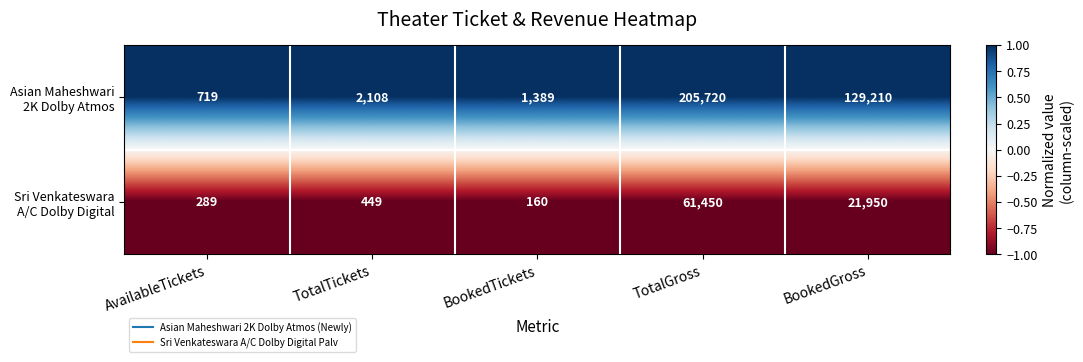

At how many categories does at least one series exceed 481?

5